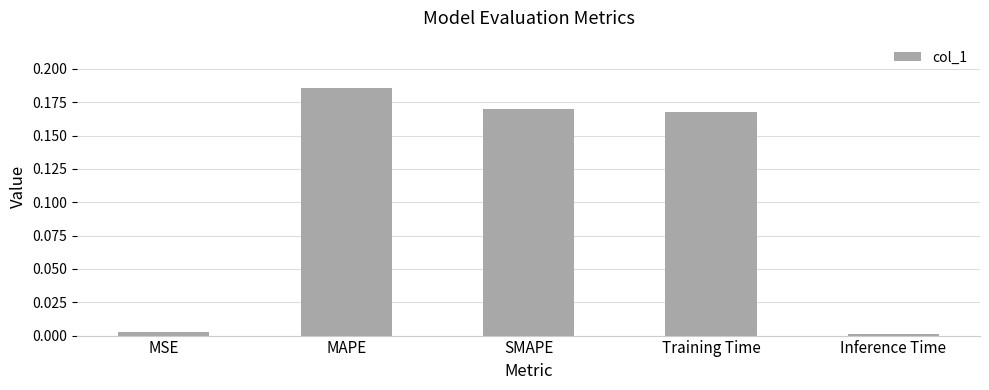

What is the change in value from MSE to SMAPE?

+0.2